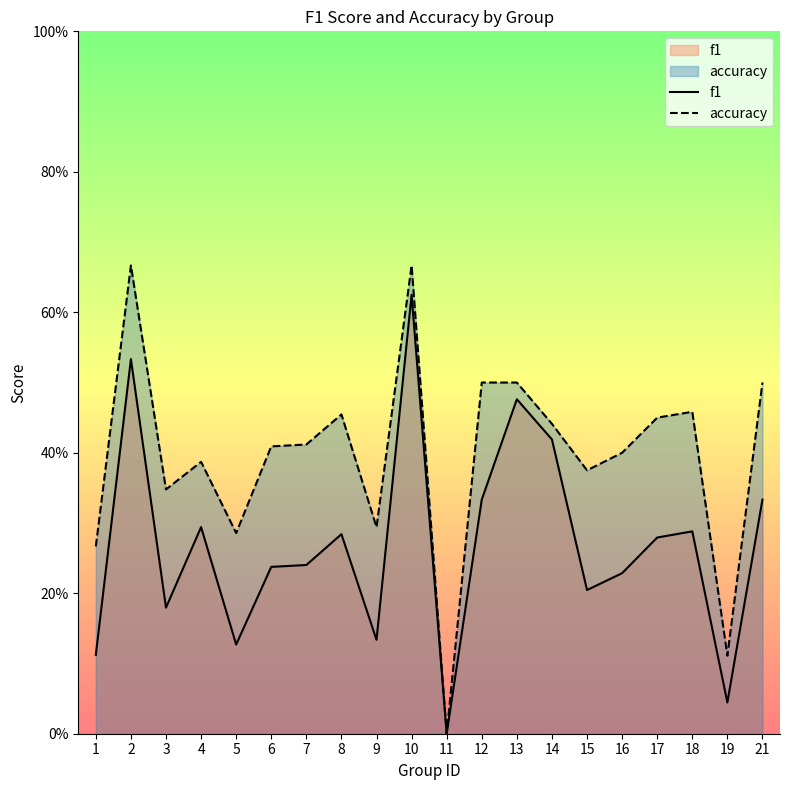

List the series in order of their peak value, highest first.

accuracy, f1